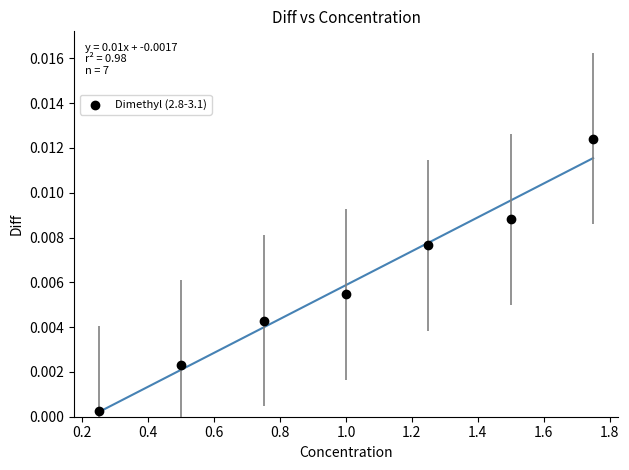

What is the average X value?

1.0